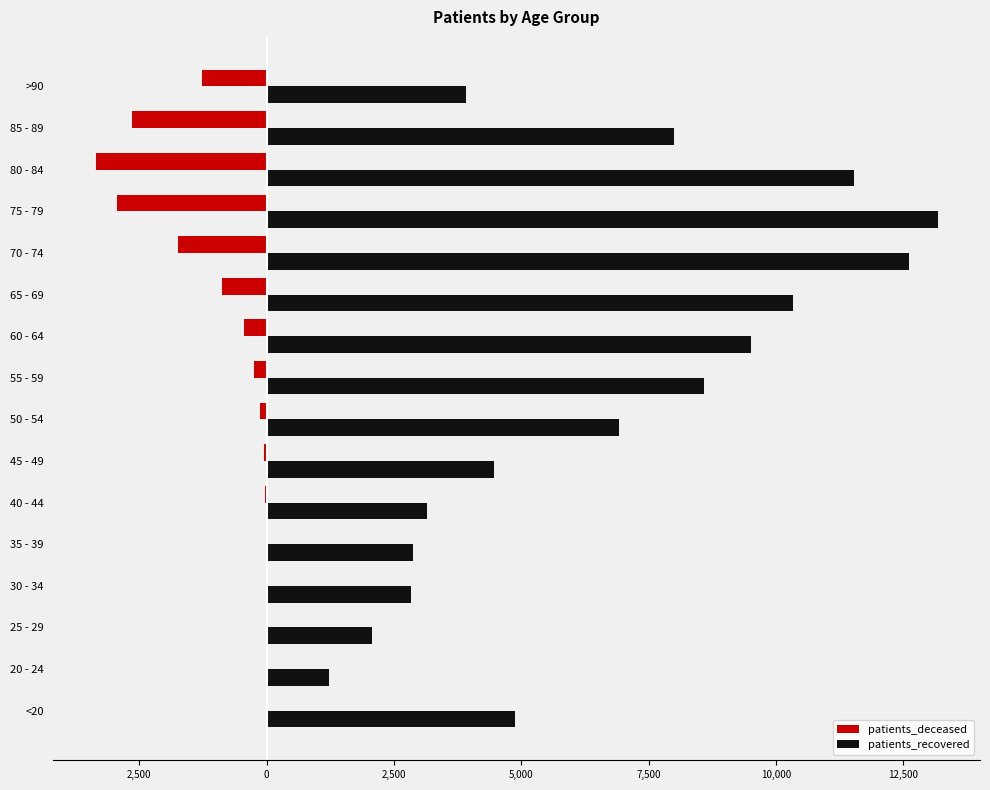

Which series has the largest total across all categories?

patients_recovered